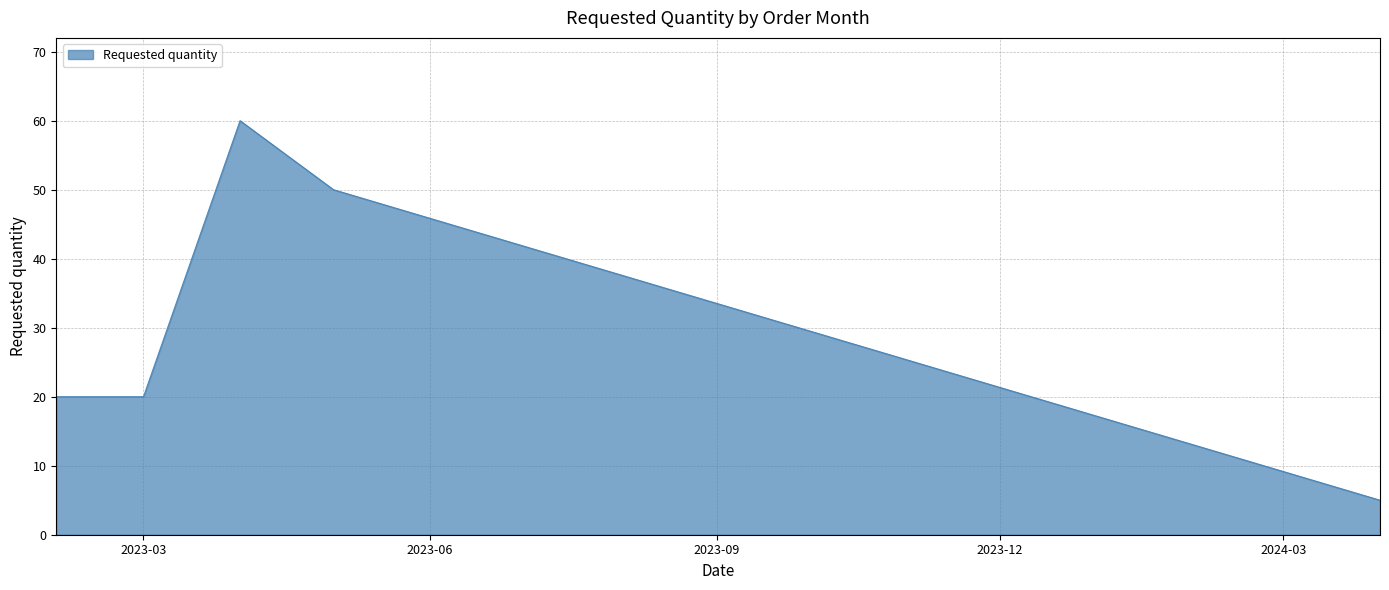

What is the greatest value displayed?

60